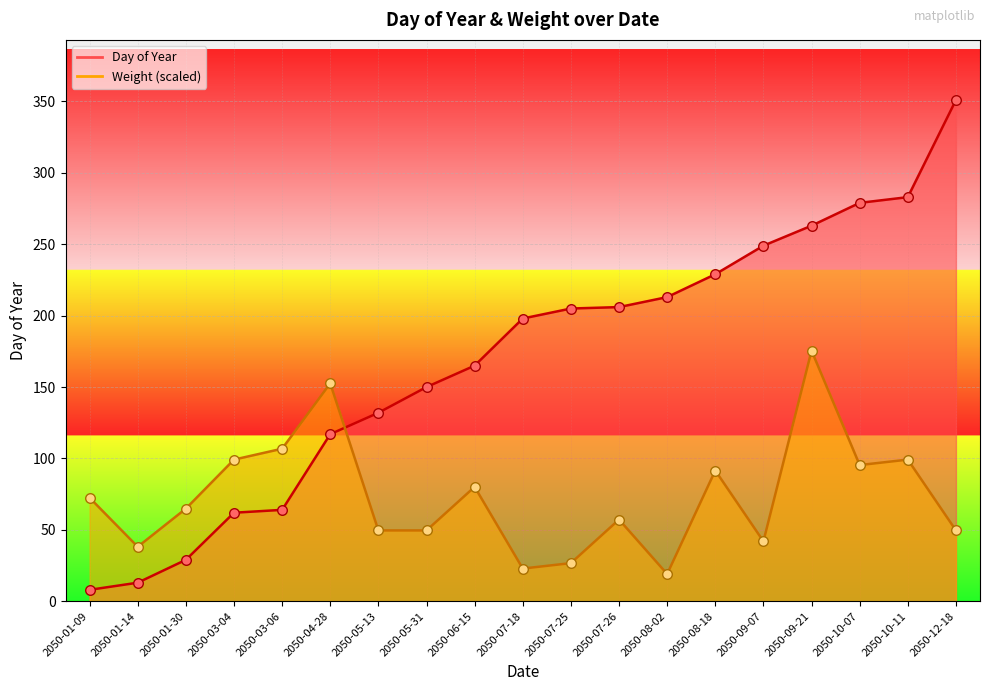

At which category is the sum across all series the highest?

2050-09-21